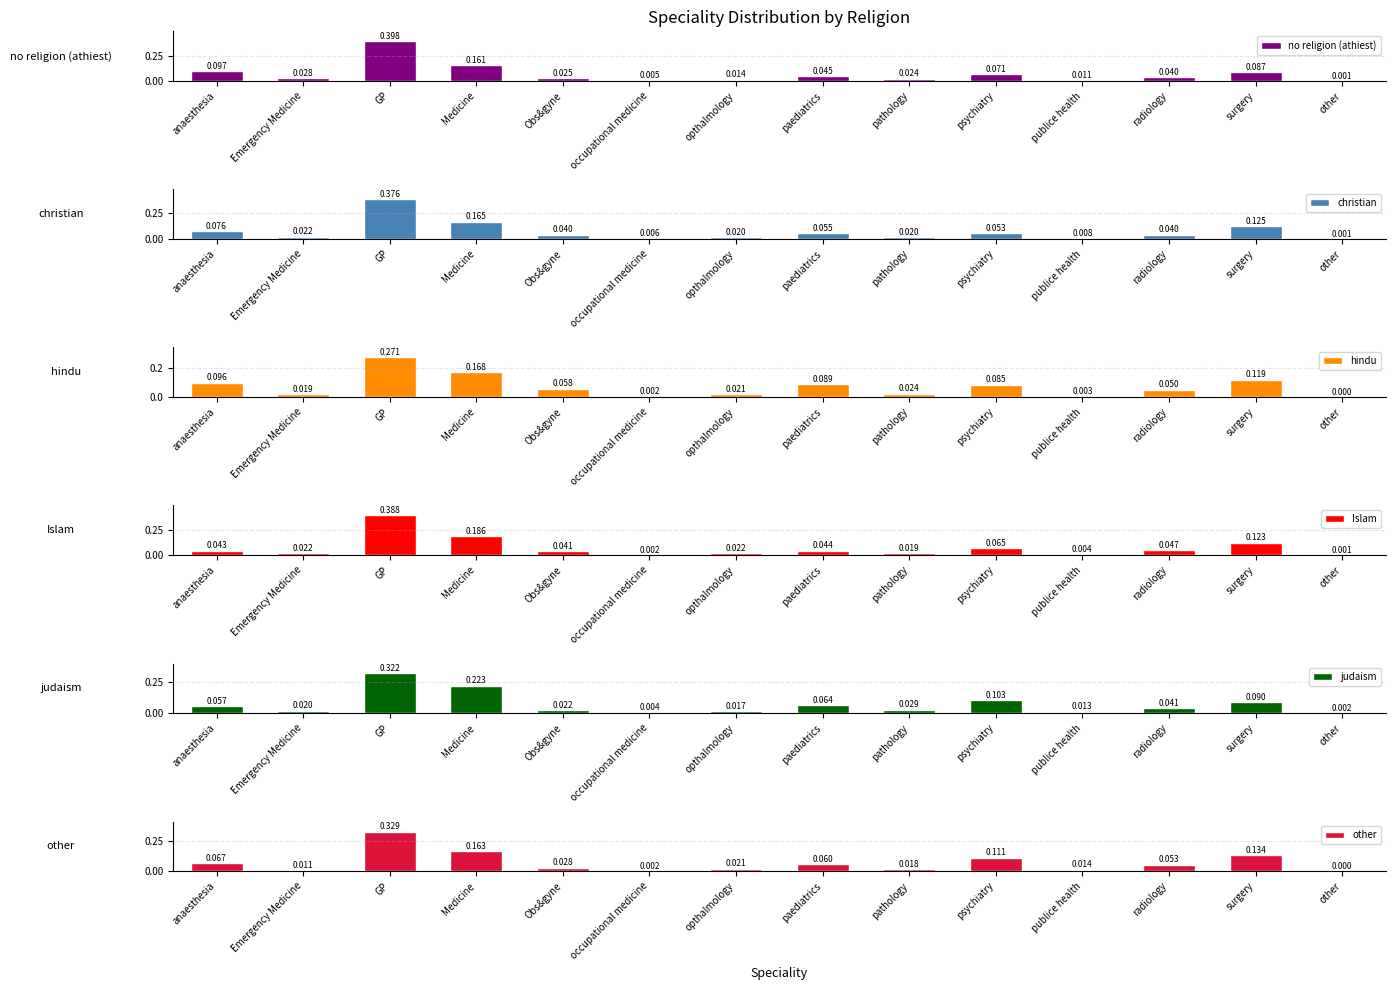

What is the difference between the maximum and second lowest values in the other series?

0.3